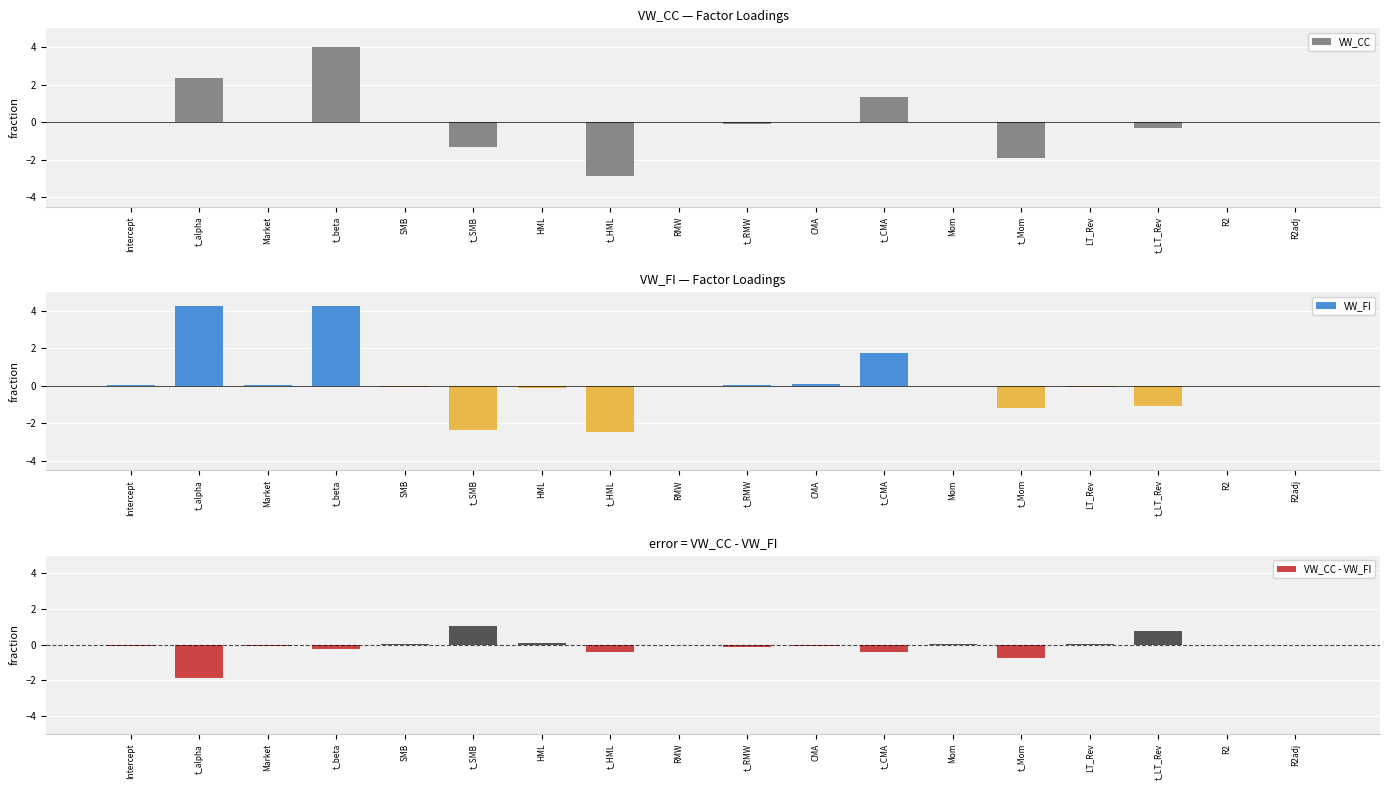

Reading left to right, transcribe all the data shown in this chart.

VW_CC: 0.0	2.4	0.0	4.0	-0.0	-1.3	-0.0	-2.8	-0.0	-0.1	0.0	1.3	-0.0	-1.9	-0.0	-0.3	0.0	0.0
VW_FI: 0.0	4.3	0.1	4.2	-0.1	-2.4	-0.1	-2.5	0.0	0.0	0.1	1.7	-0.0	-1.2	-0.0	-1.1	0.0	0.0
VW_CC - VW_FI: -0.0	-1.9	-0.1	-0.2	0.1	1.0	0.1	-0.4	-0.0	-0.1	-0.1	-0.4	0.0	-0.8	0.0	0.8	-0.0	-0.0